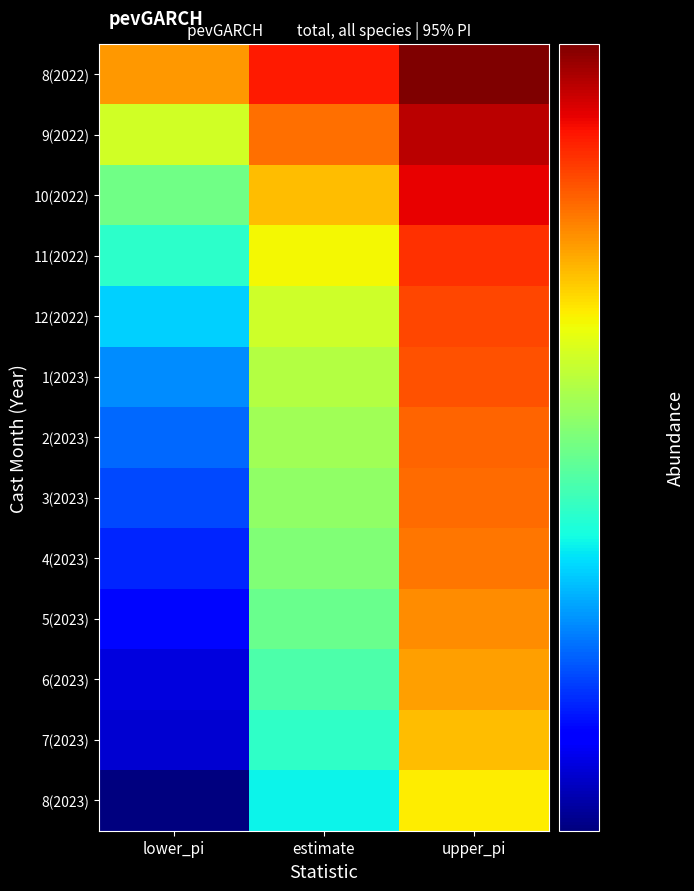

Which label corresponds to the smallest value in the chart?

lower_pi